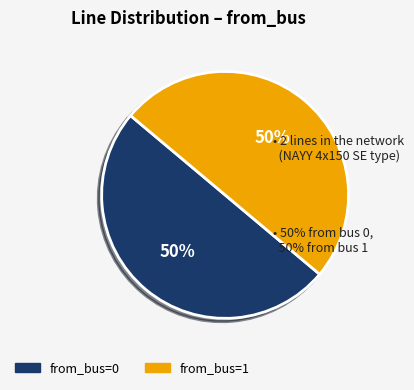

Is it true that from_bus=0 is 45% of the pie?

False